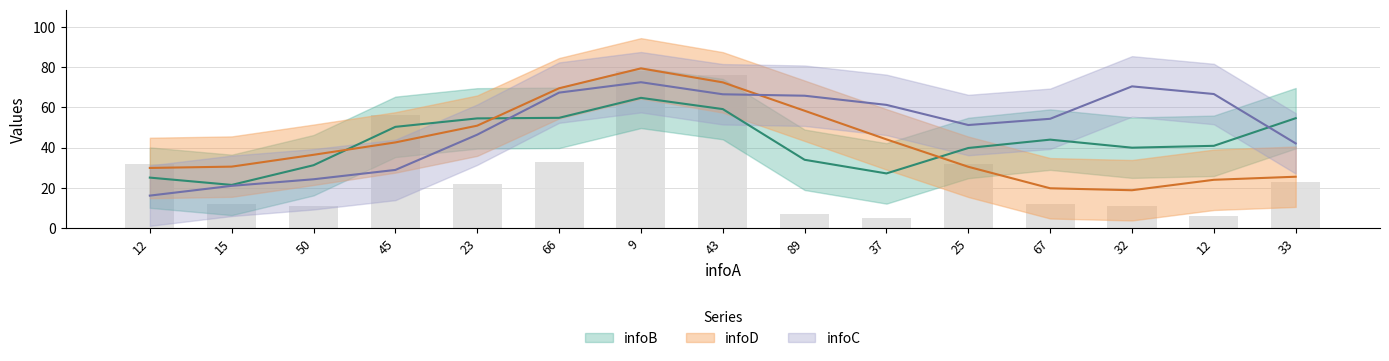

The value of infoB at 23 is 82. True or false?

False